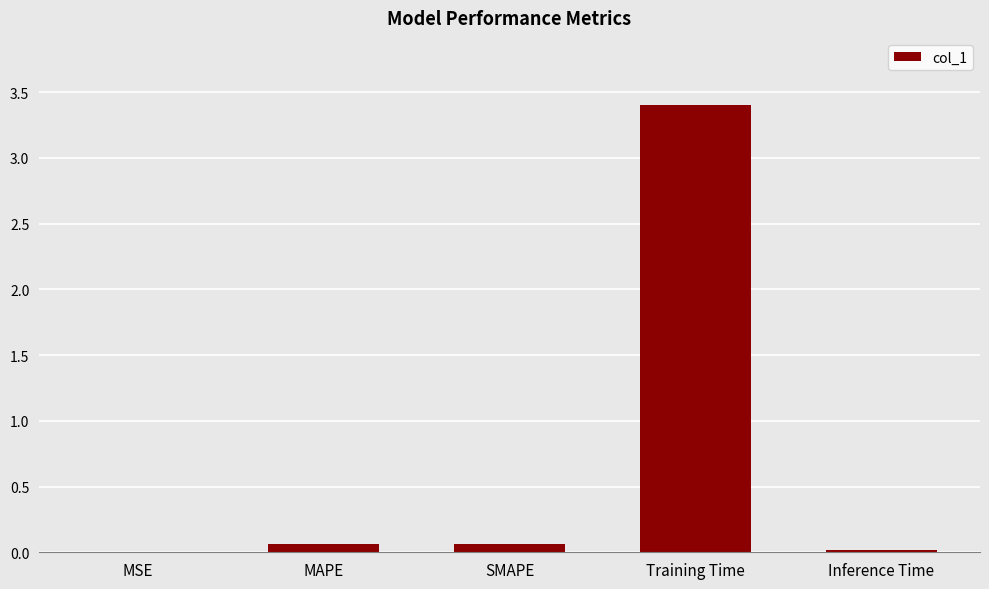

True or false: the data shows 0.1 at SMAPE.

True